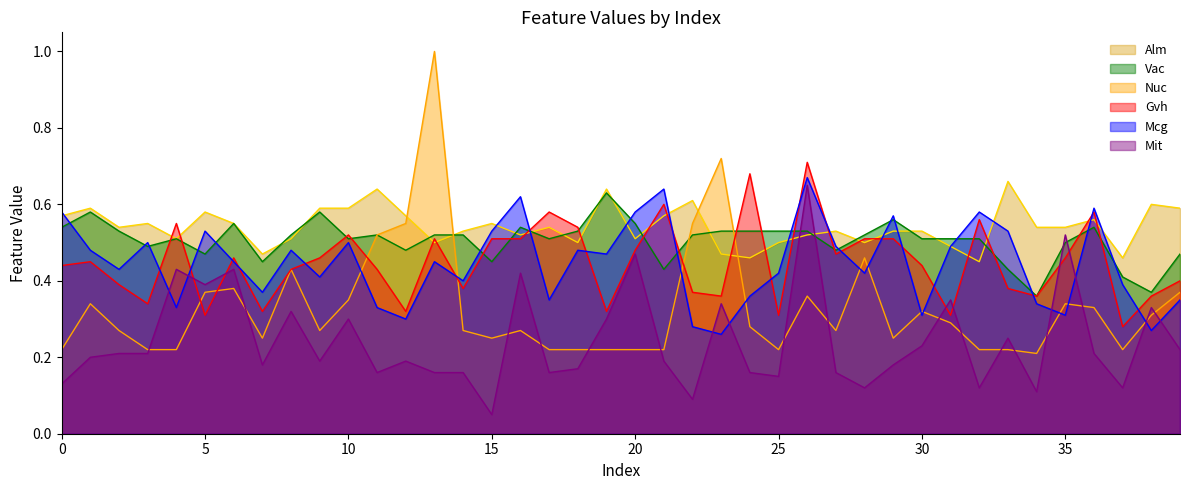

Count the number of data series in this chart.

6